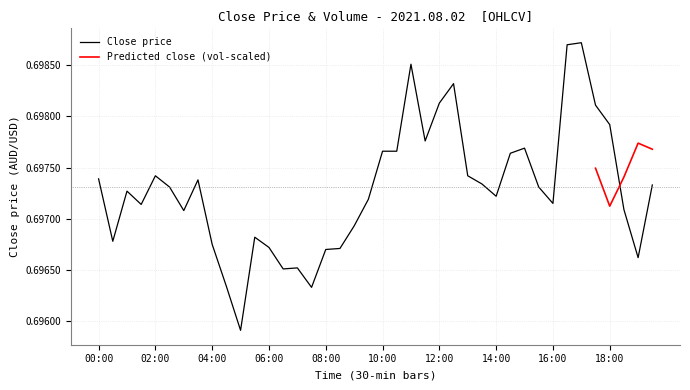

The value at 10:00 is 0.7. True or false?

True